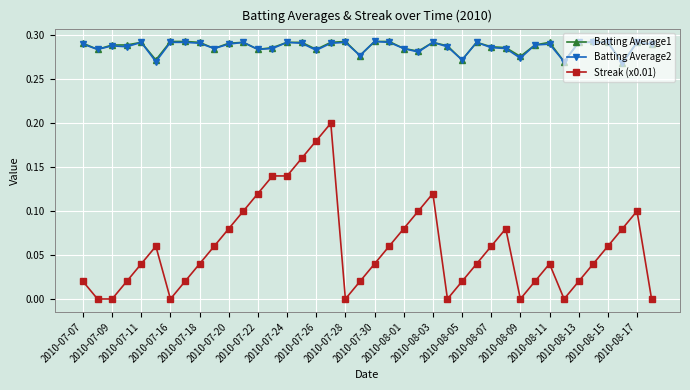

Which series has the largest range (max minus min)?

Streak (x0.01)